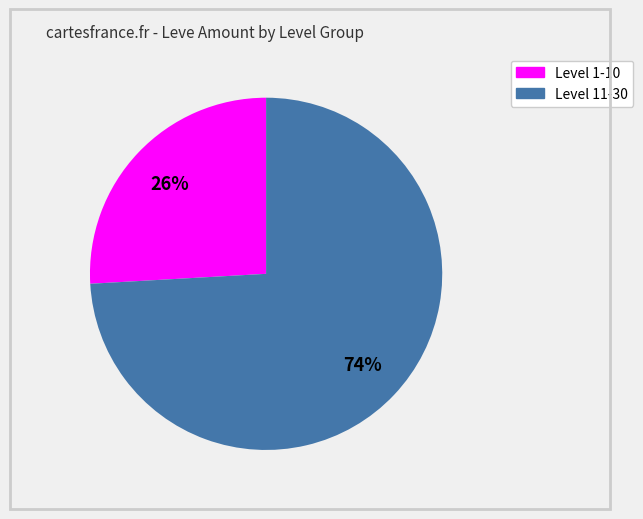

To the nearest percent, what is the difference between the largest and smallest slice percentages?

48%